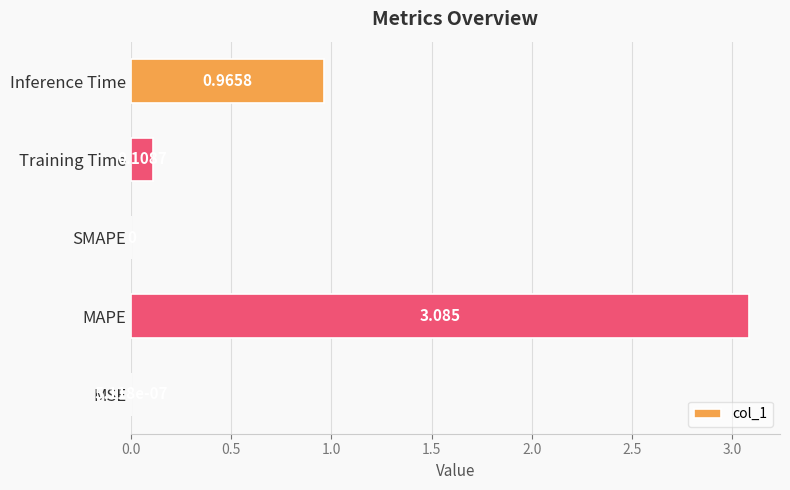

At which category does the chart reach its peak across all series?

MAPE